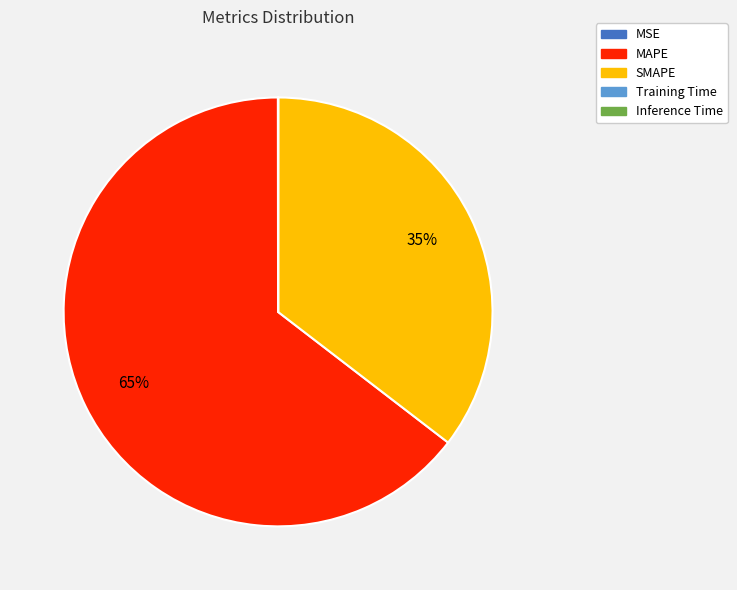

To the nearest percent, what portion does MAPE represent?

65%